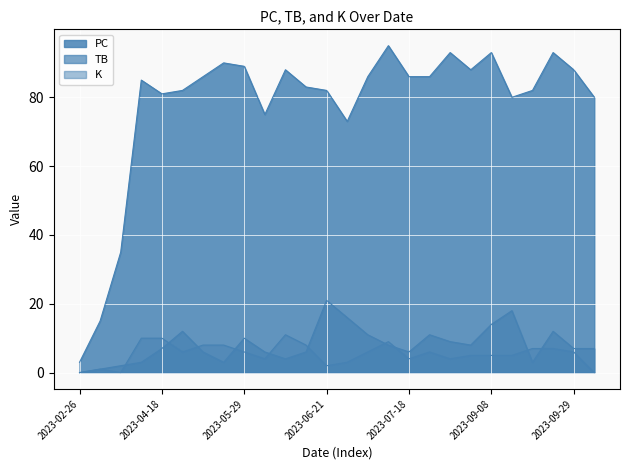

True or false: K has more than 0 points higher than both neighbors.

True